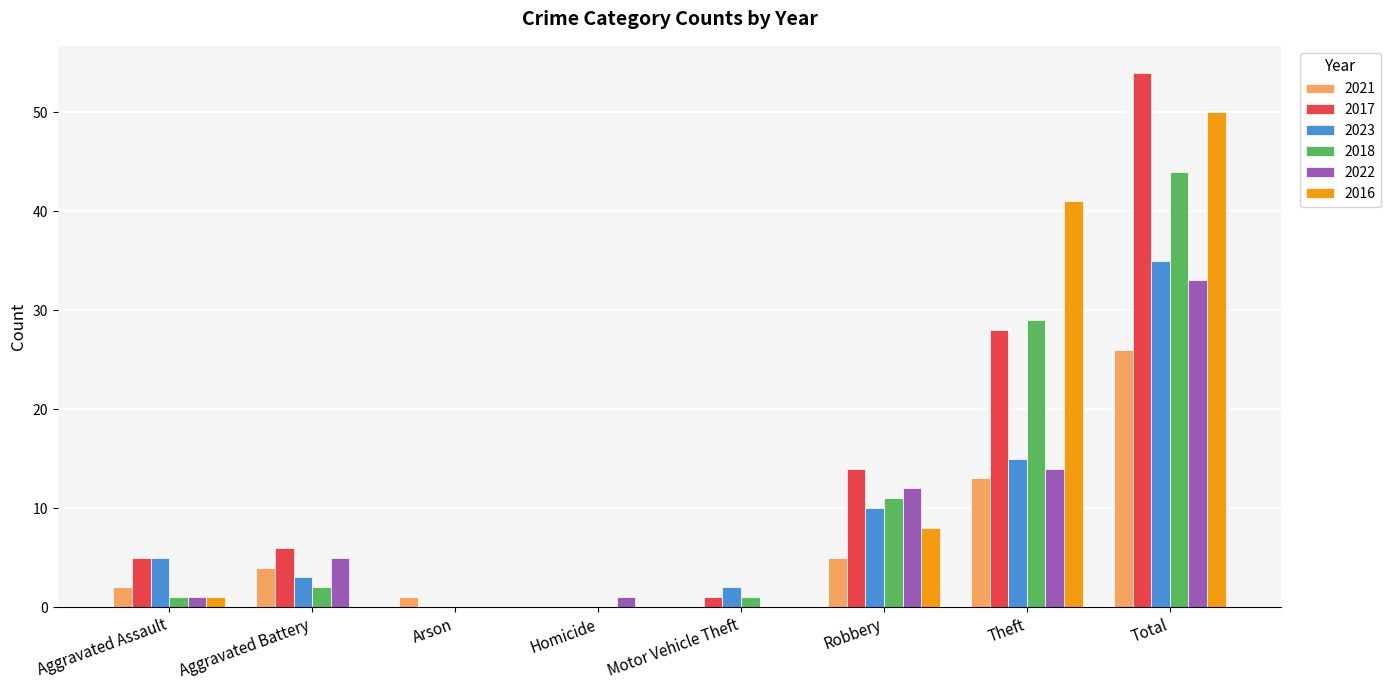

At which label does 2022 reach its peak?

Total